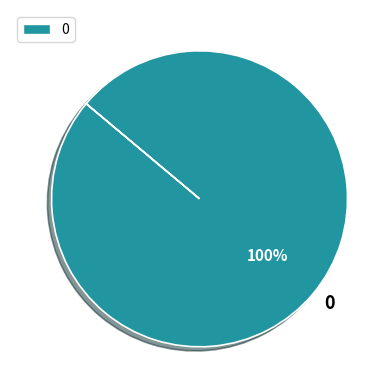

Is there any slice that represents more than half of the pie?

Yes